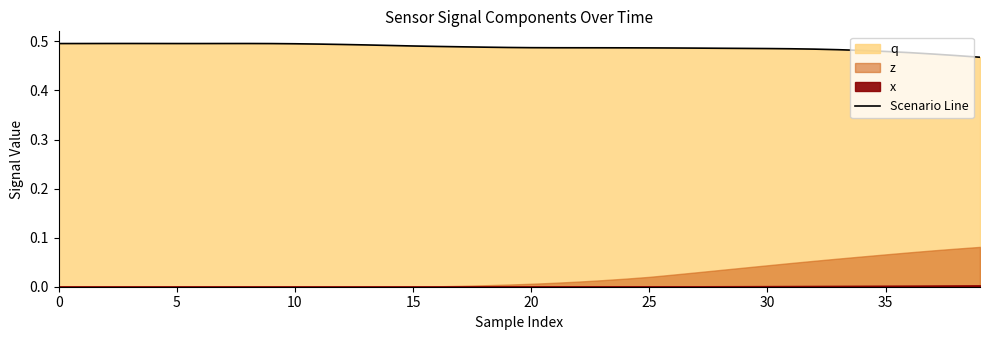

The chart shows a value of 0.2 at 17. True or false?

False